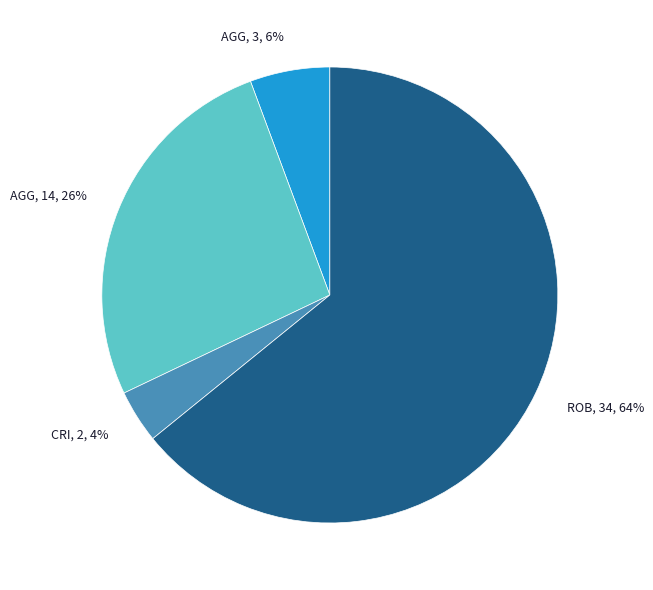

Is there a majority slice in this chart?

Yes